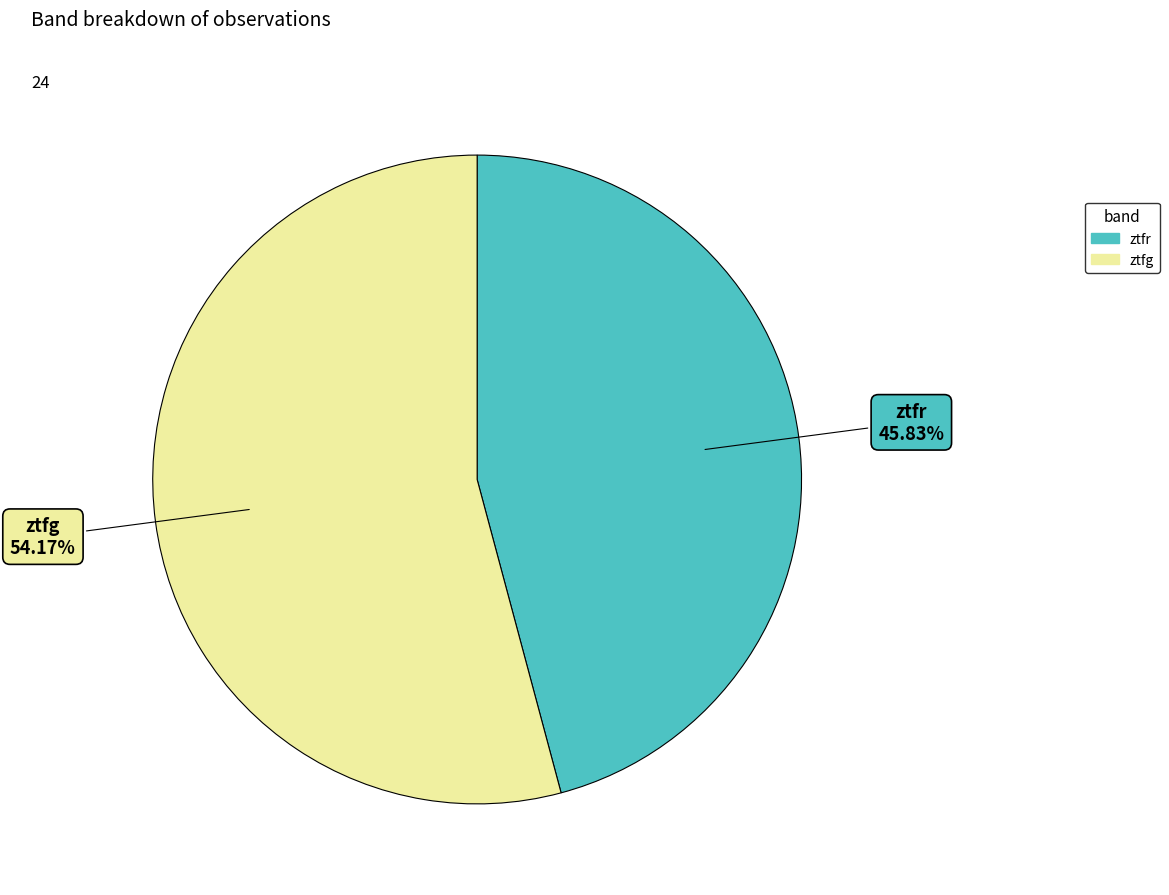

The ztfg slice represents 54% of the pie. True or false?

True